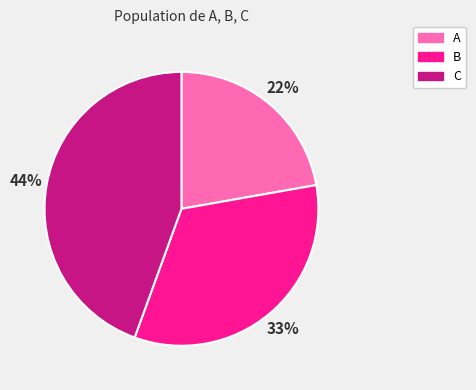

Combined, do C and B account for over 50%?

Yes